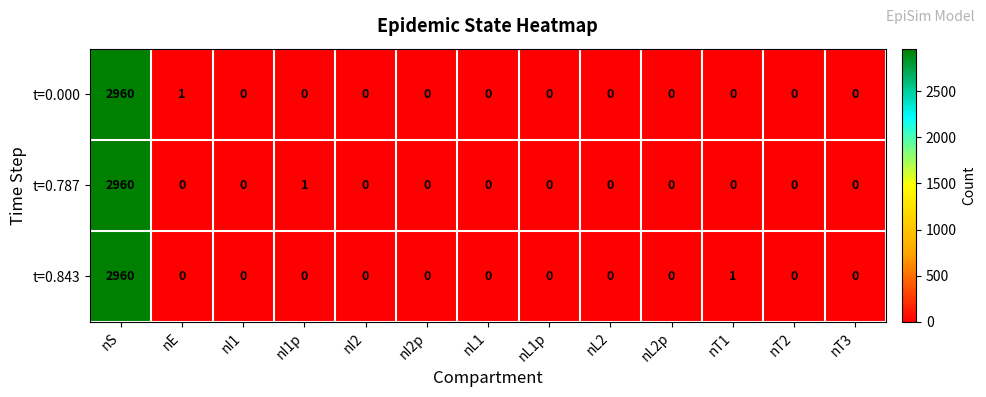

What is the difference between the maximum and minimum values in the t=0.787 series?

2960